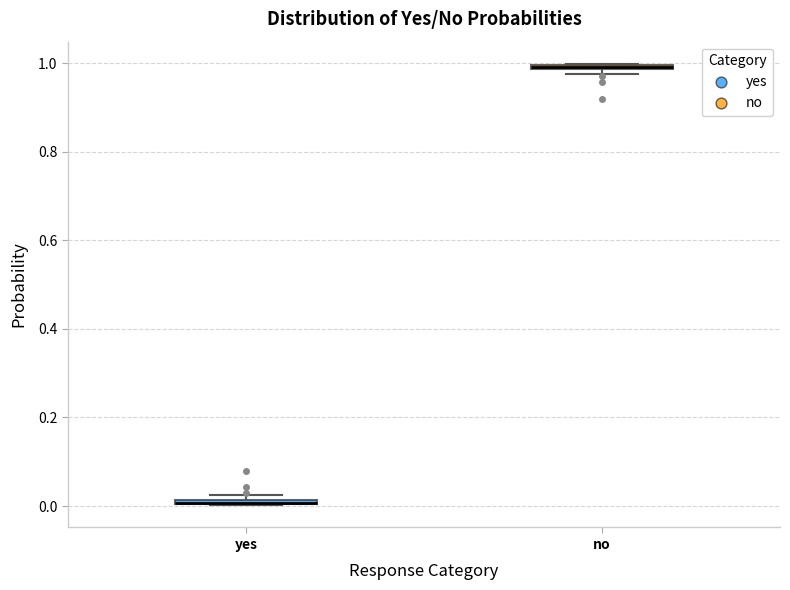

Where is the upper edge of the box for no on the y-axis? The values are not printed on the chart, so give them approximately, as read against the axis.

1.00